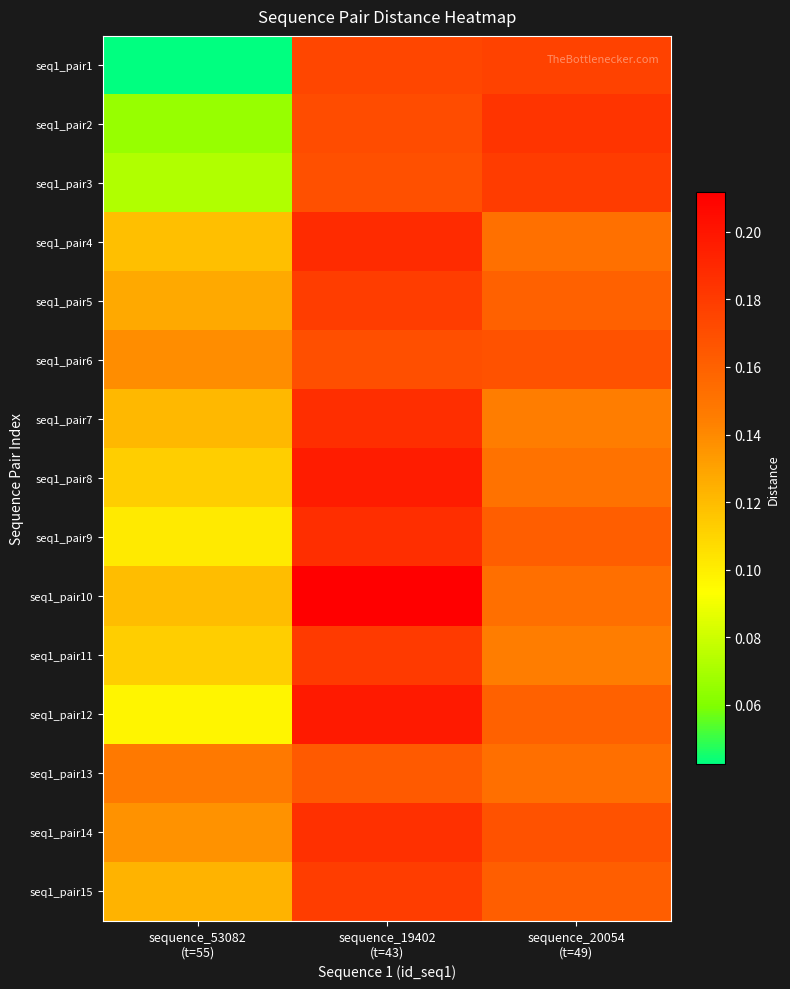

What is the maximum value shown in the chart?

0.2